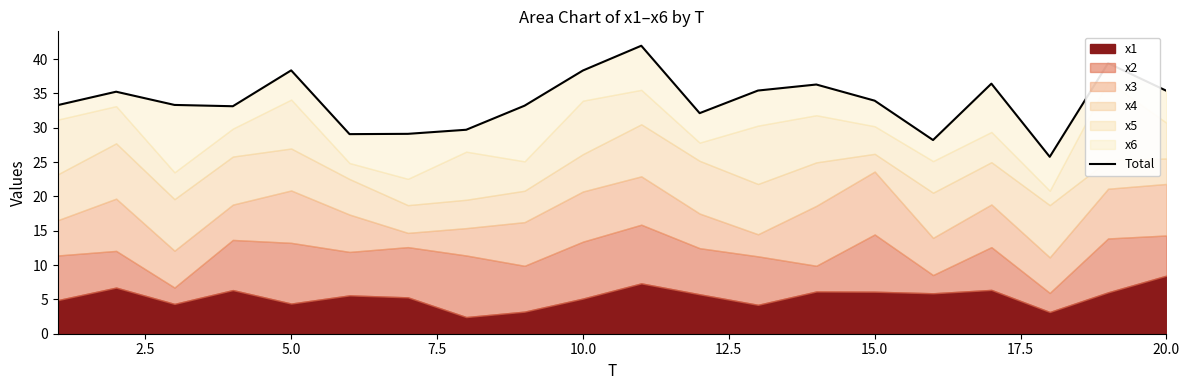

What is the ratio of the value at 16 to the value at 9?

0.9